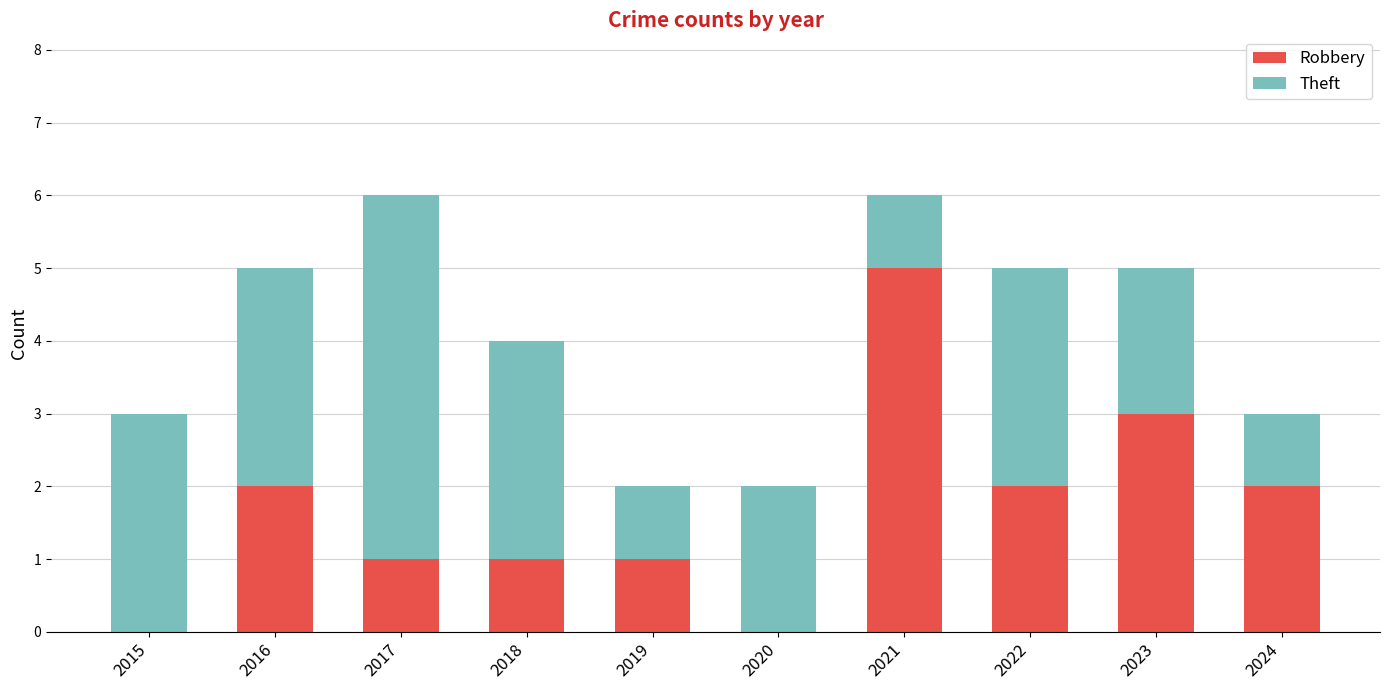

What is the total value across all series at 2023?

5